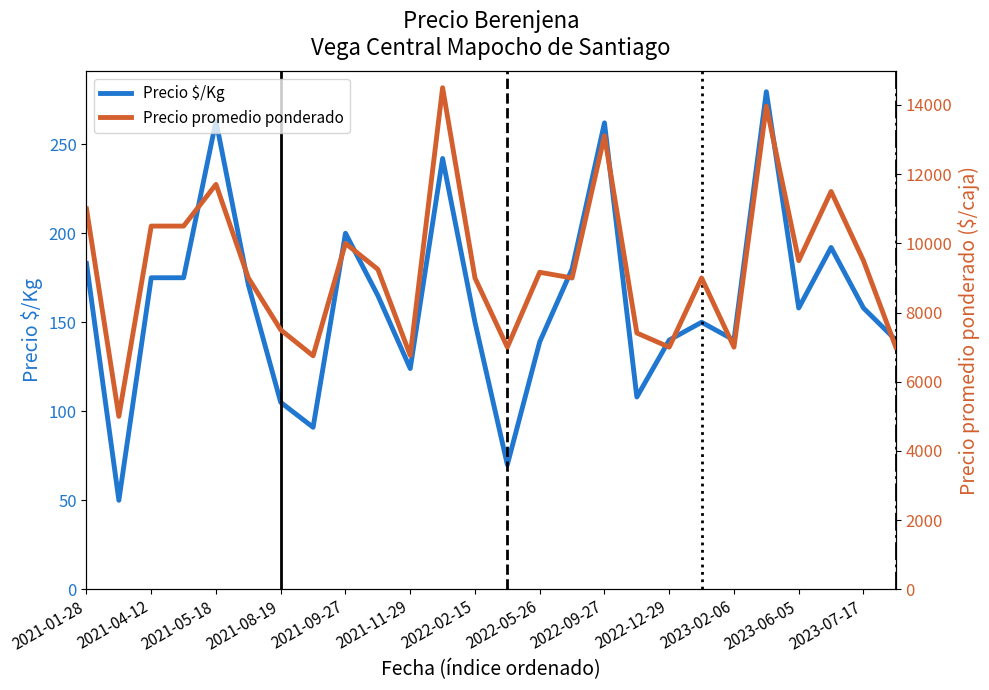

Is it true that Precio $/Kg equals 68.0 at 2023-02-06?

False